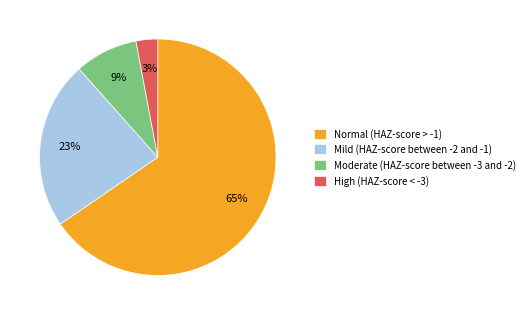

Does Mild (HAZ-score between -2 and -1) account for over 50% of the chart?

No